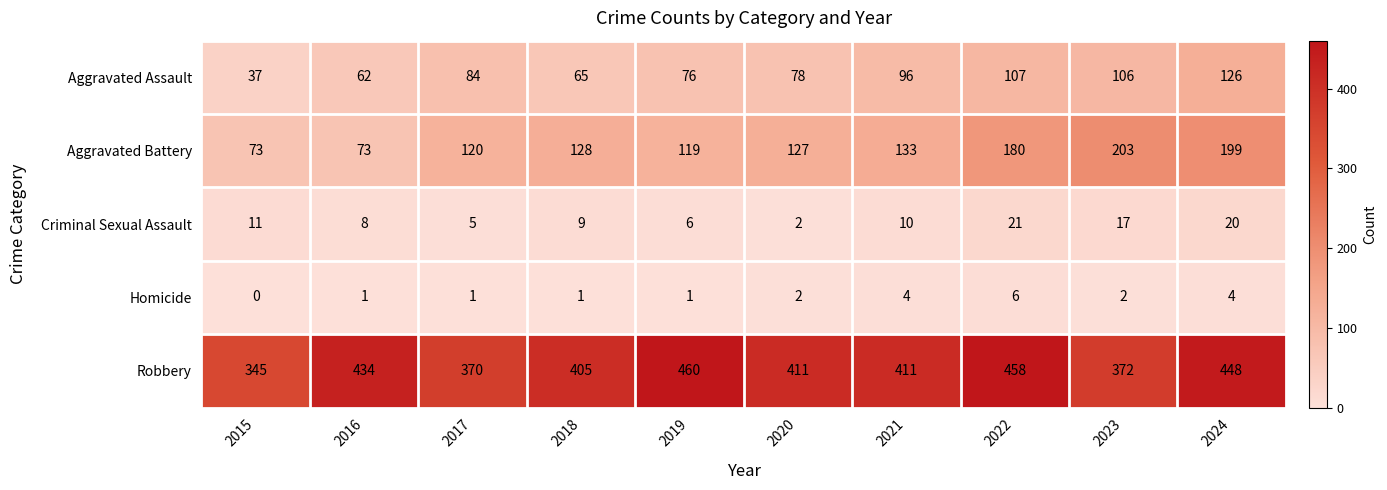

Where is Robbery nearest to the value 402?

2018